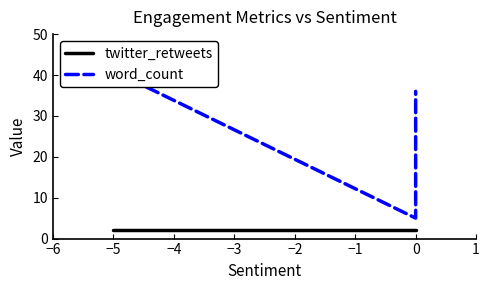

What is the difference between the maximum and minimum values in the word_count series?

36